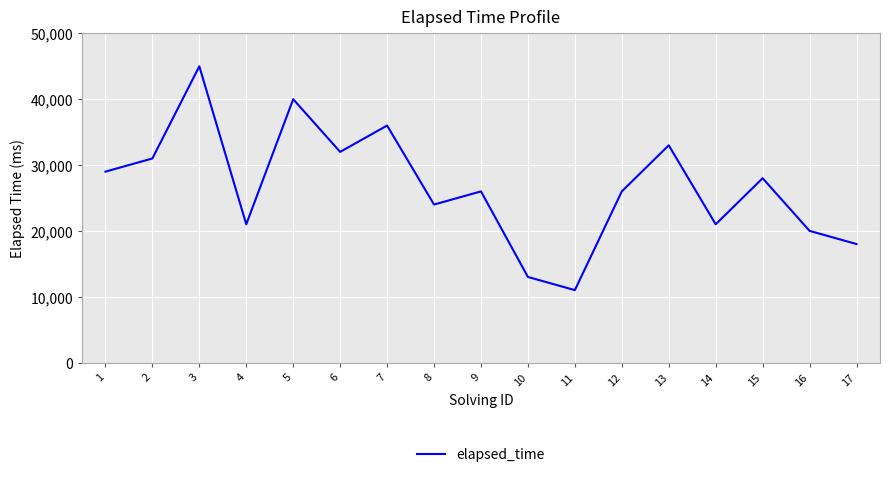

Reading left to right, list all the values displayed in this chart.

1=29000	2=31000	3=45000	4=21000	5=40000	6=32000	7=36000	8=24000	9=26000	10=13000	11=11000	12=26000	13=33000	14=21000	15=28000	16=20000	17=18000